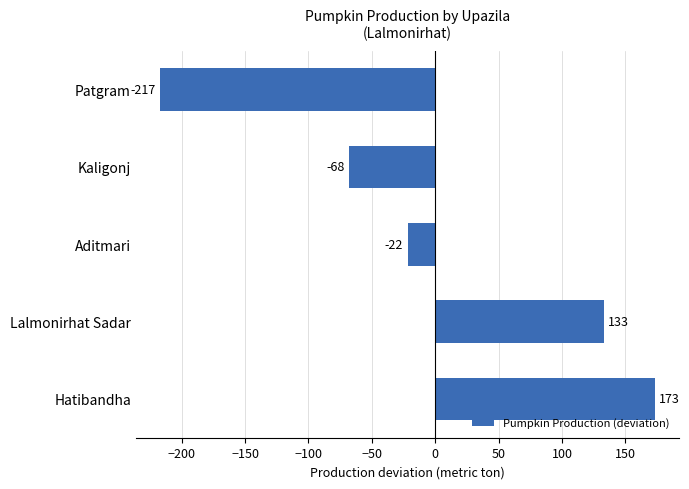

What is the approximate value at Lalmonirhat Sadar?

133.2